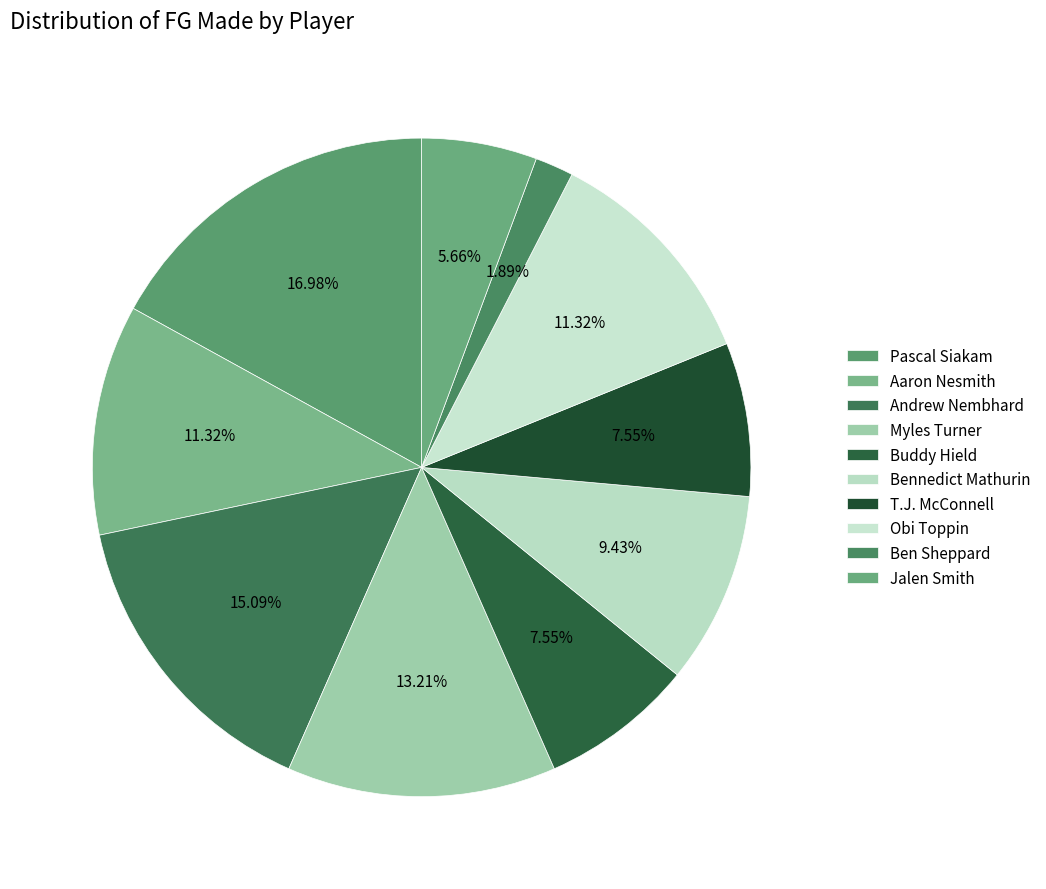

How many segments does this pie chart have?

10